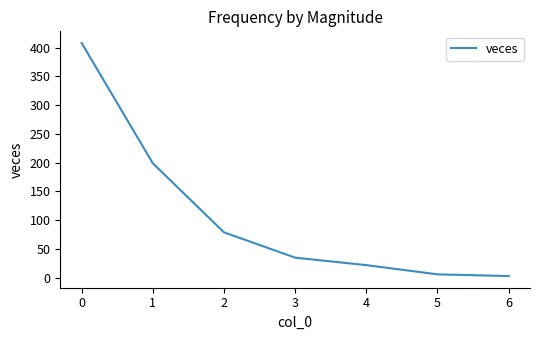

What value does the data have at 0?

408